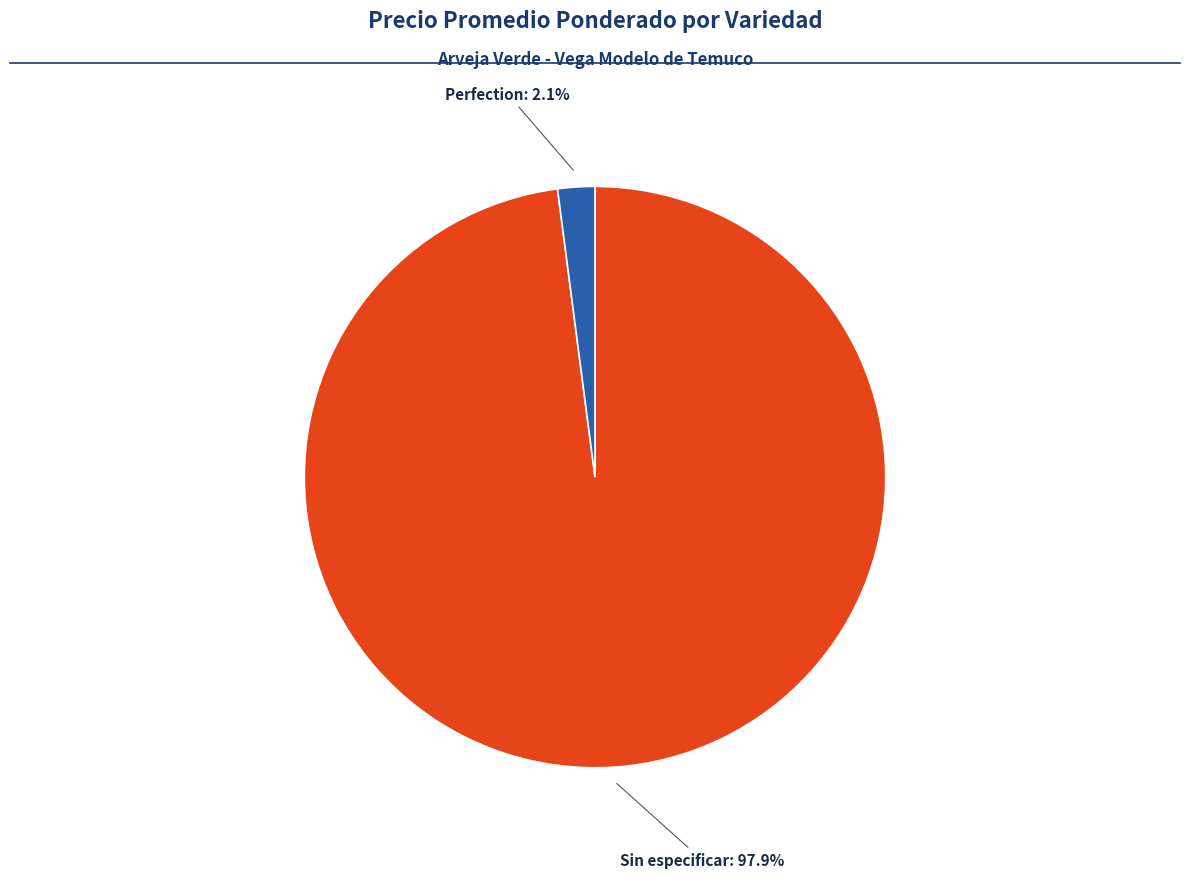

Is there a majority slice in this chart?

Yes